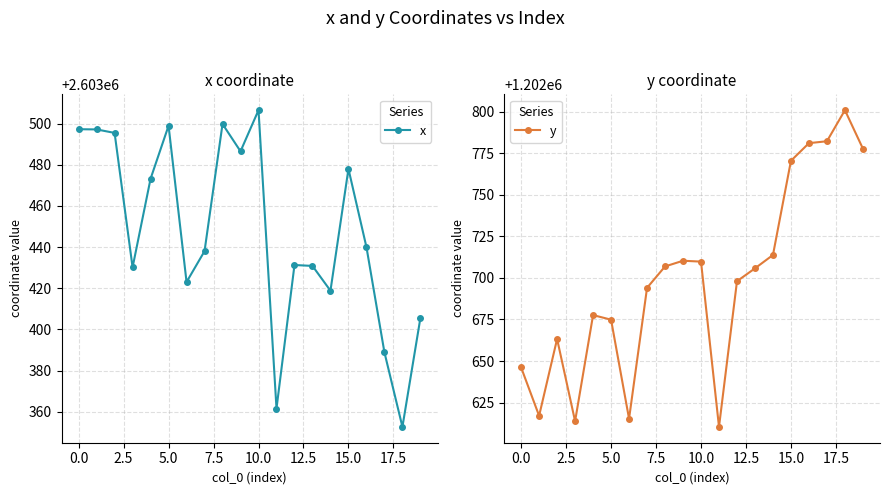

True or false: y has more than 0 interior local peaks.

True